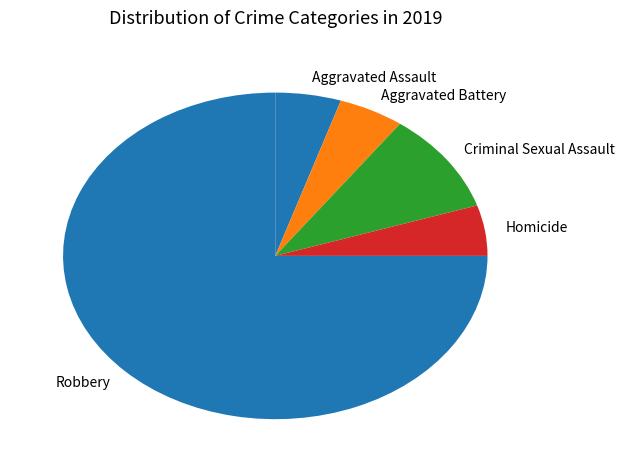

The Criminal Sexual Assault slice represents 1% of the pie. True or false?

False